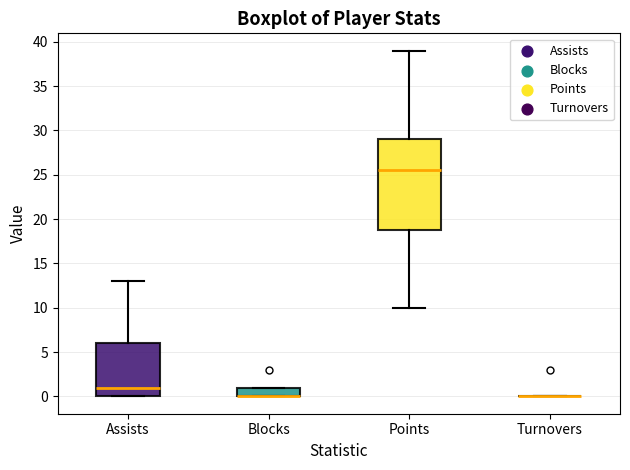

Reading left to right, read every box against the y-axis: the position of its median line, the range the box covers, and the ends of its whiskers. The values are not printed on the chart, so give them approximately, as read against the axis.

Assists: median 1.0, box 0.0 to 6.0, whiskers 0.0 to 13.0
Blocks: median 0.0 (drawn on the box's lower edge), box 0.0 to 1.0, whiskers 0.0 to 1.0
Points: median 25.5, box 19.0 to 29.0, whiskers 10.0 to 39.0
Turnovers: box collapsed to a line at 0.0, whiskers 0.0 to 0.0